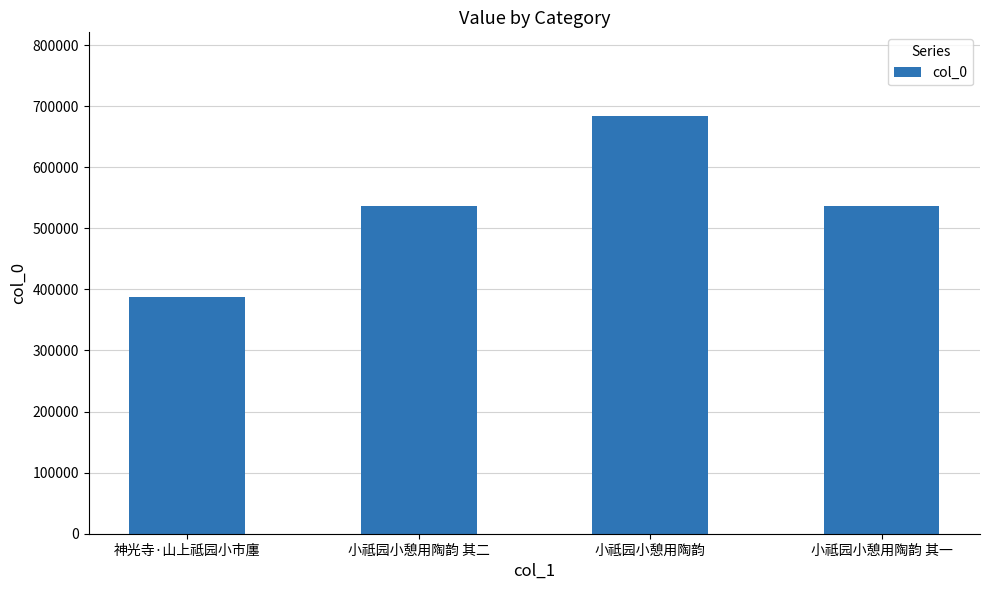

What is the minimum value shown in the chart?

387048